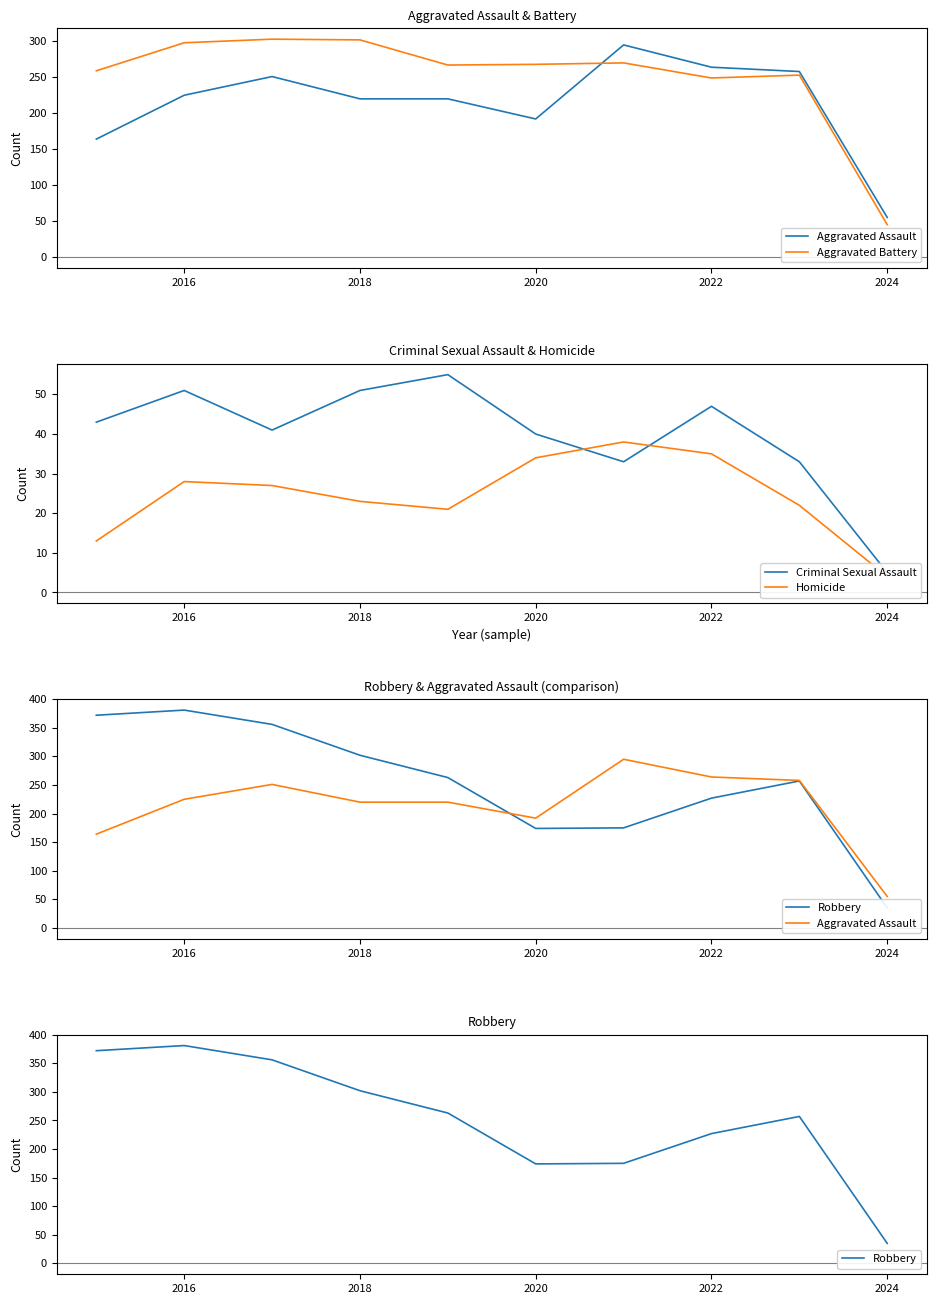

Is it true that Aggravated Battery equals 392 at 2026?

False